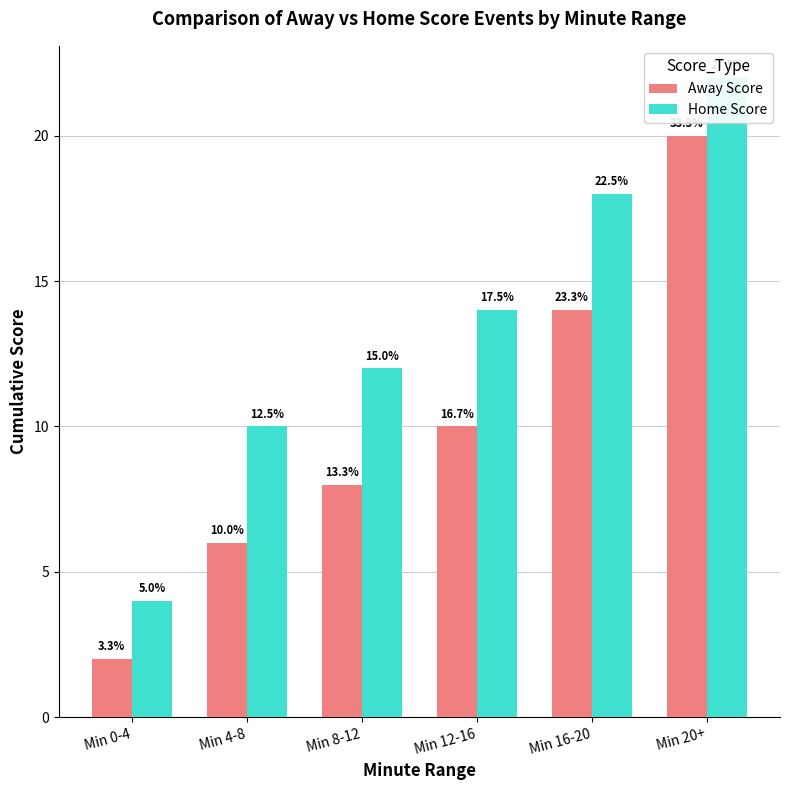

Reading left to right, extract all data points from this chart.

Away Score: 2	6	8	10	14	20
Home Score: 4	10	12	14	18	22